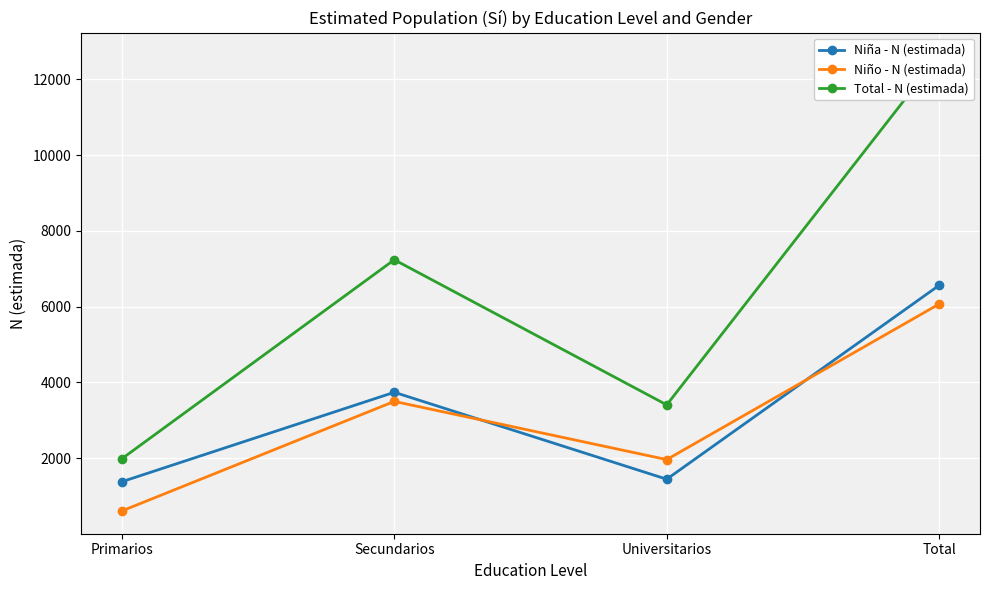

Reading left to right, list all the values displayed in this chart.

Niña - N (estimada): Primarios=1379	Secundarios=3740	Universitarios=1445	Total=6564
Niño - N (estimada): Primarios=607	Secundarios=3499	Universitarios=1963	Total=6070
Total - N (estimada): Primarios=1986	Secundarios=7239	Universitarios=3408	Total=12634